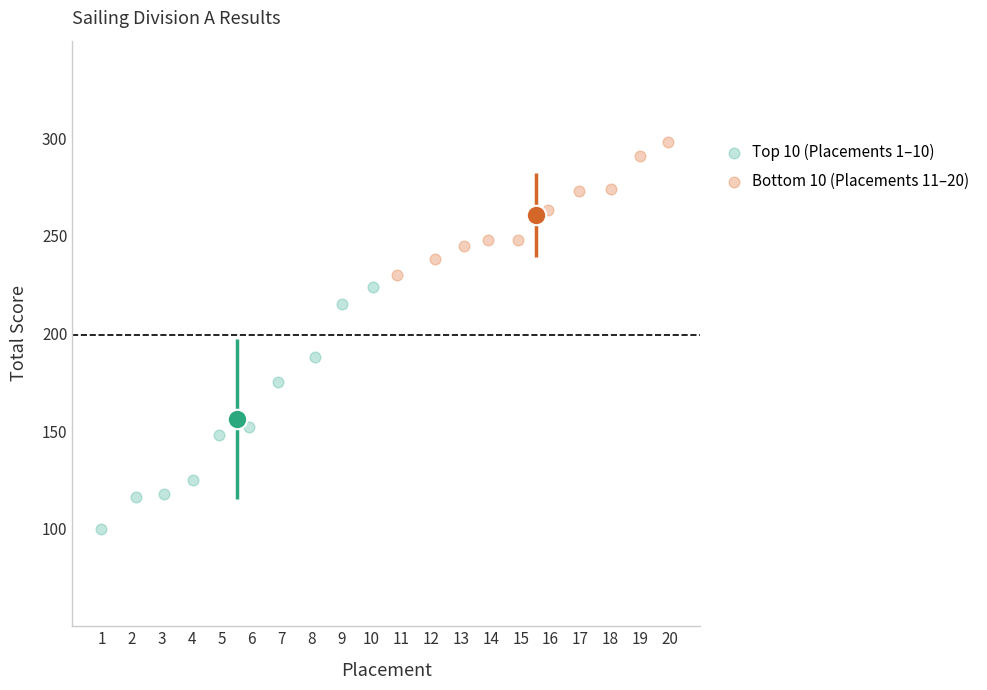

Which series contains the highest Y value?

Bottom 10 (Placements 11–20)